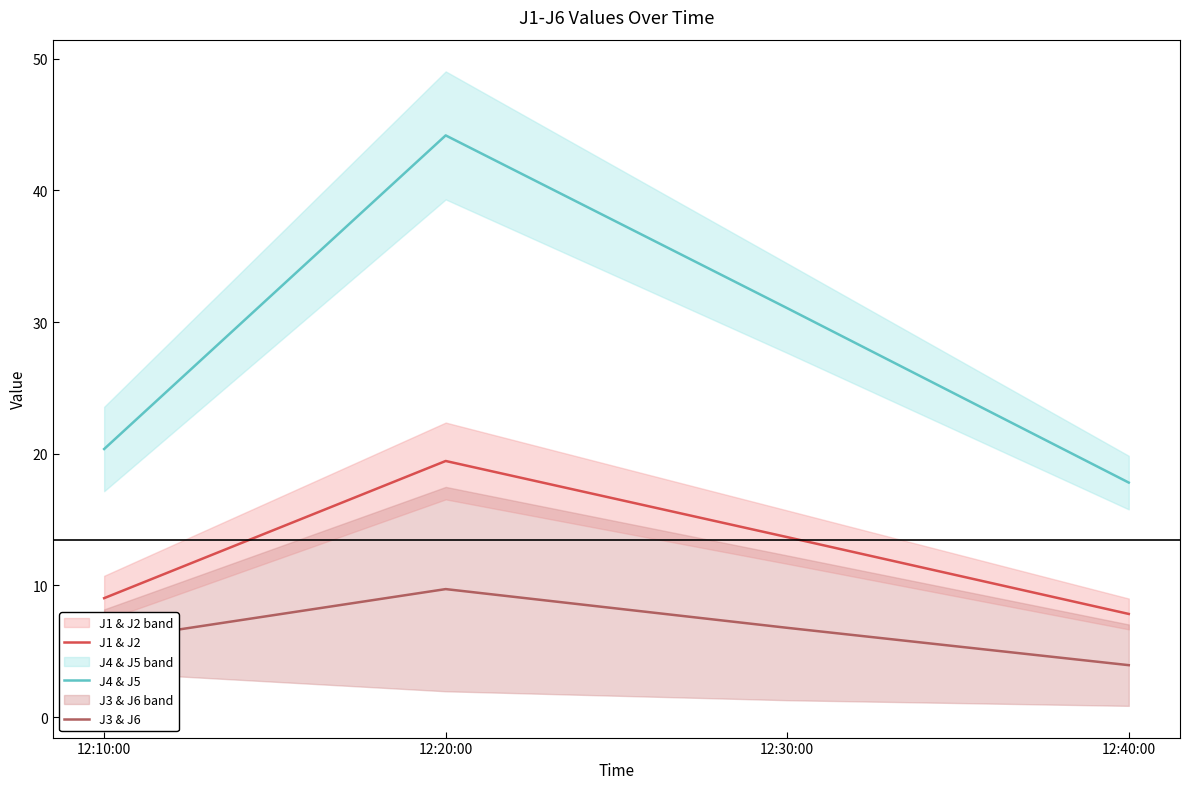

Rank the categories by J4 & J5 value from lowest to highest.

12:40:00, 12:10:00, 12:30:00, 12:20:00